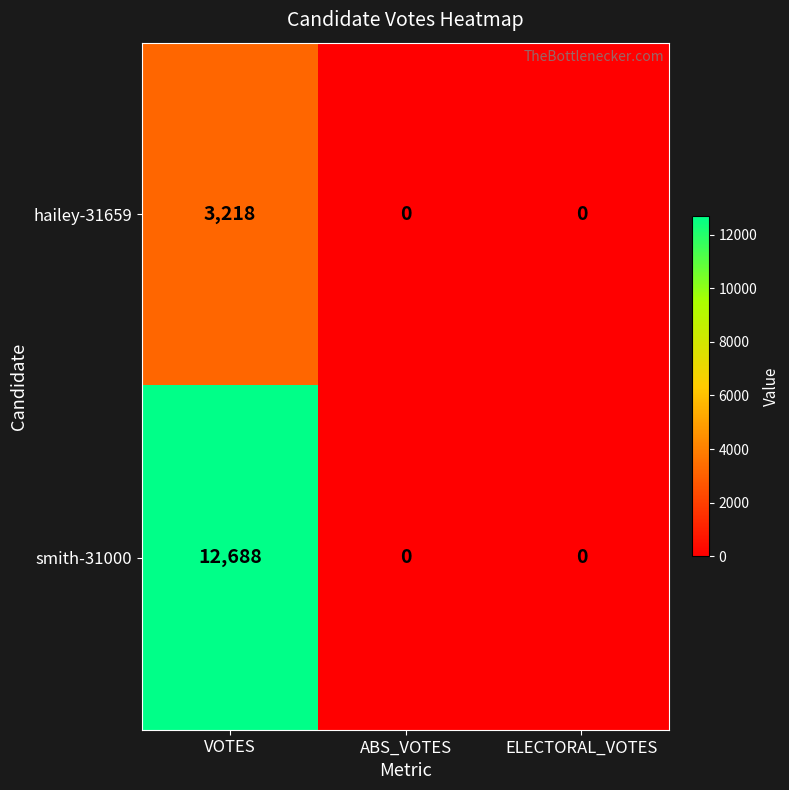

What is the spread (max minus min) of values at VOTES?

9470